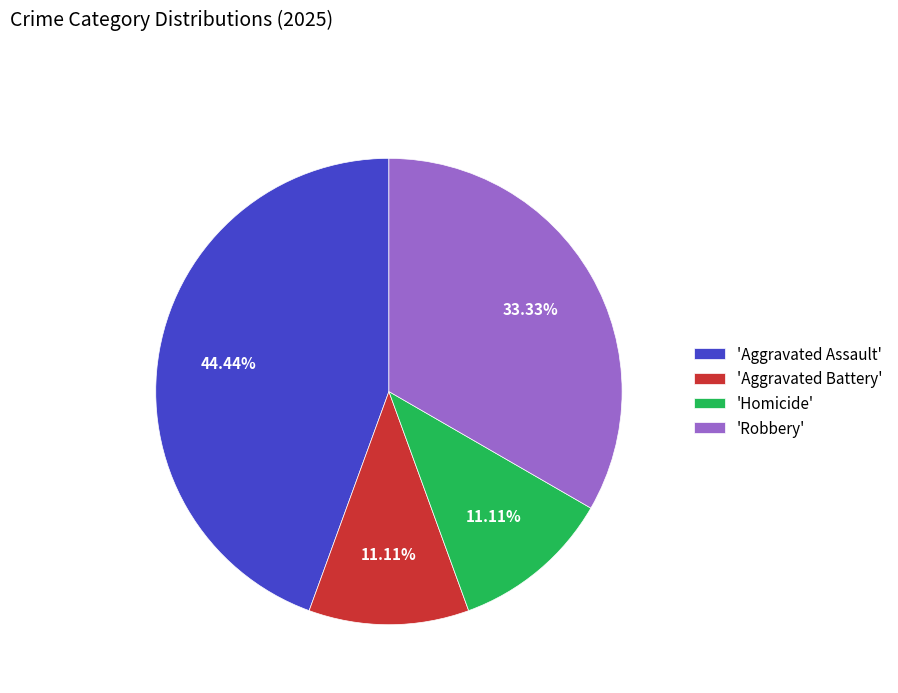

How many segments does this pie chart have?

4